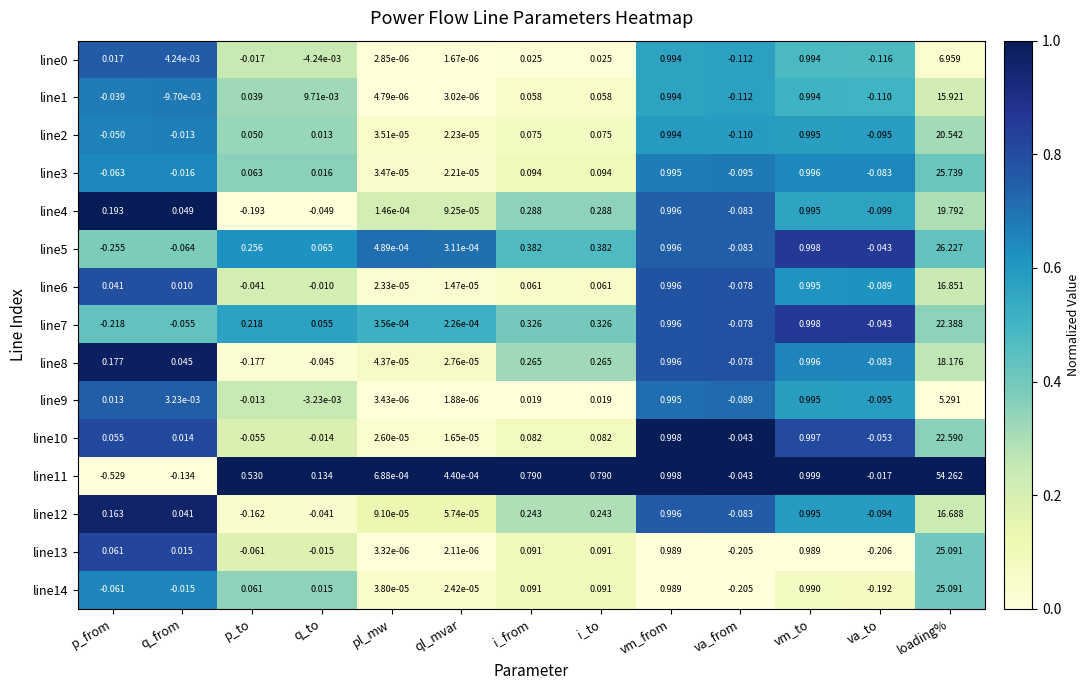

Which series changed the most between pl_mw and vm_to?

line11